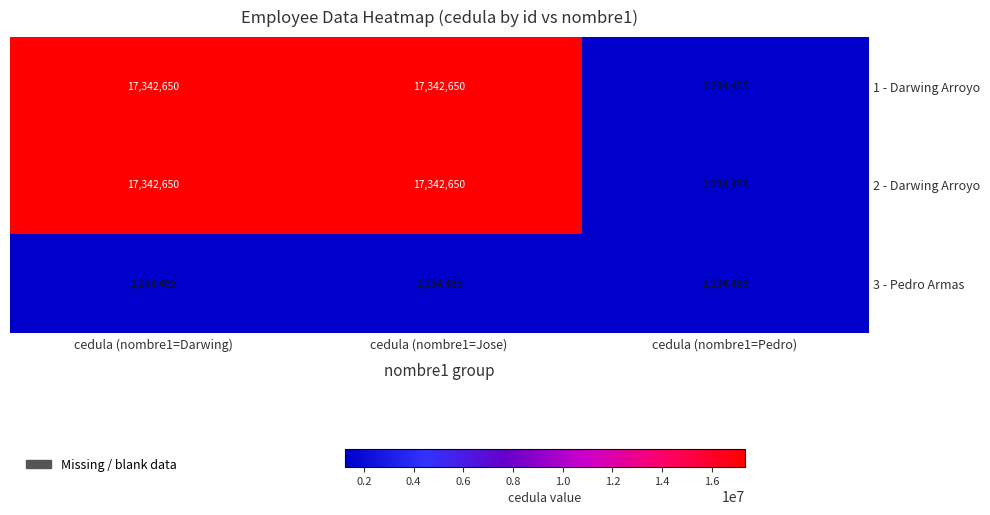

Is it true that 1 - Darwing Arroyo equals 30039063 at cedula (nombre1=Darwing)?

False